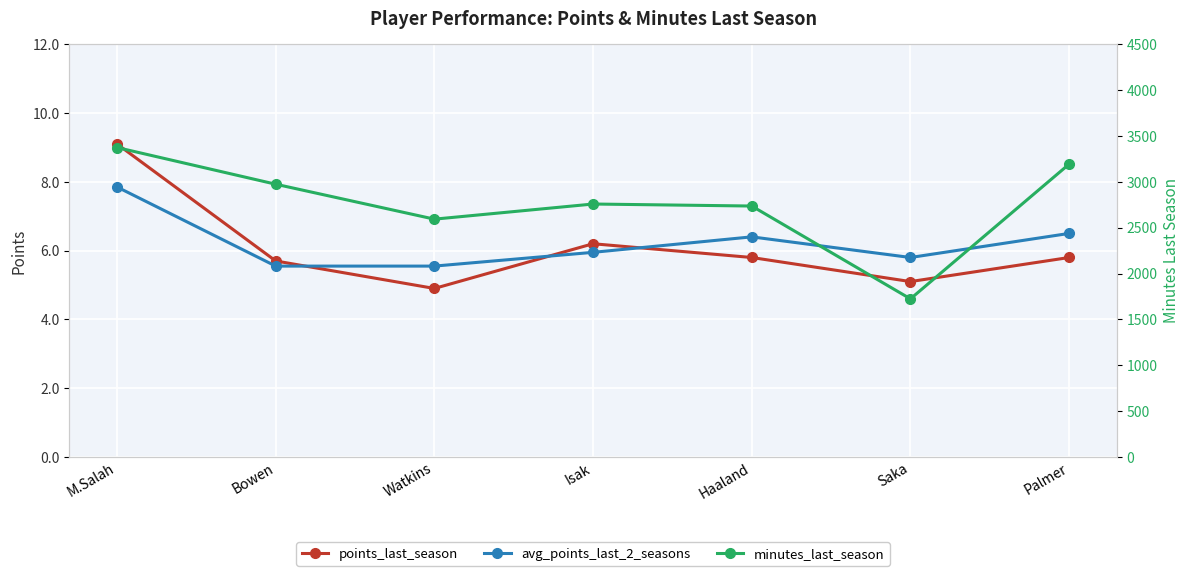

At which category does the chart reach its peak across all series?

M.Salah